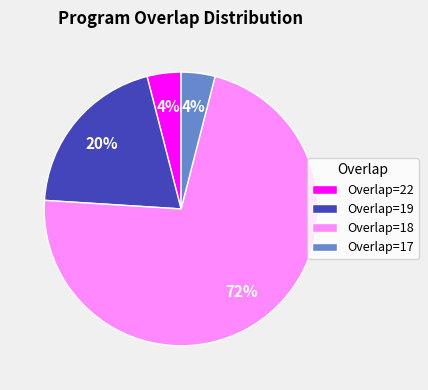

The Overlap=19 slice represents 20% of the pie. True or false?

True